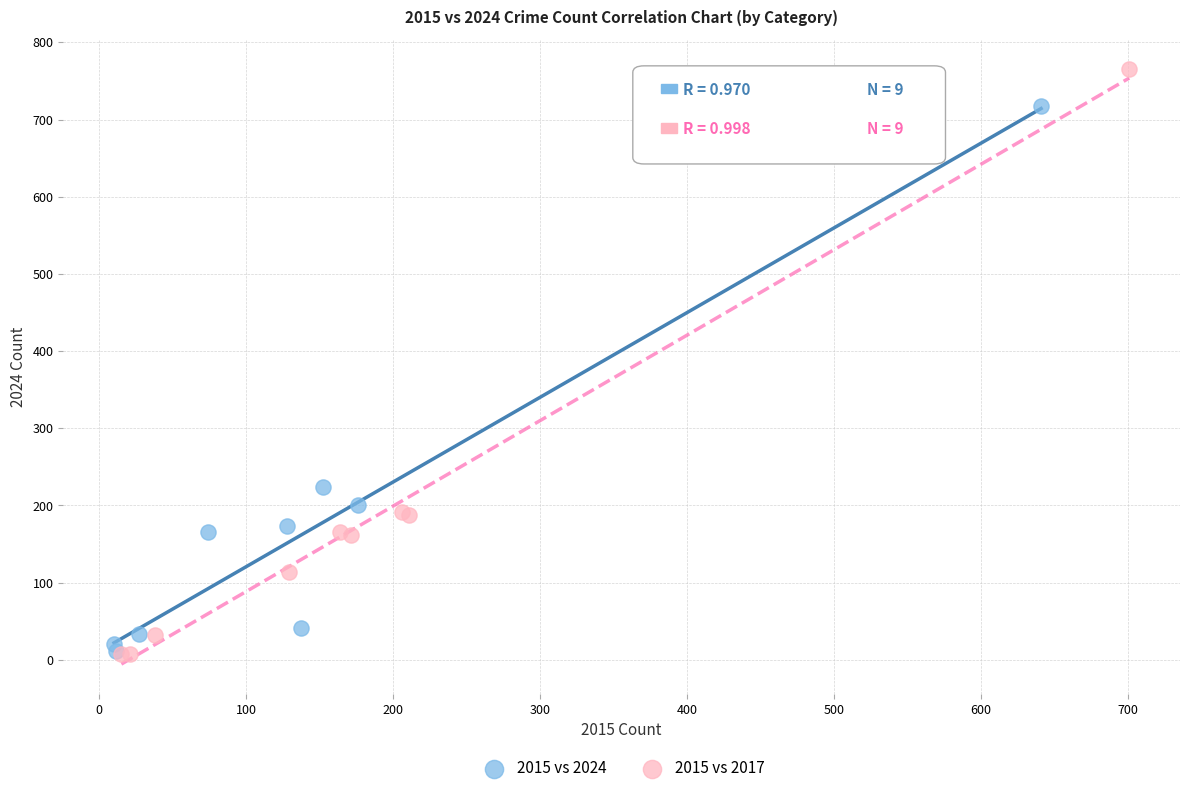

Which series has the widest spread of Y values?

2015 vs 2017